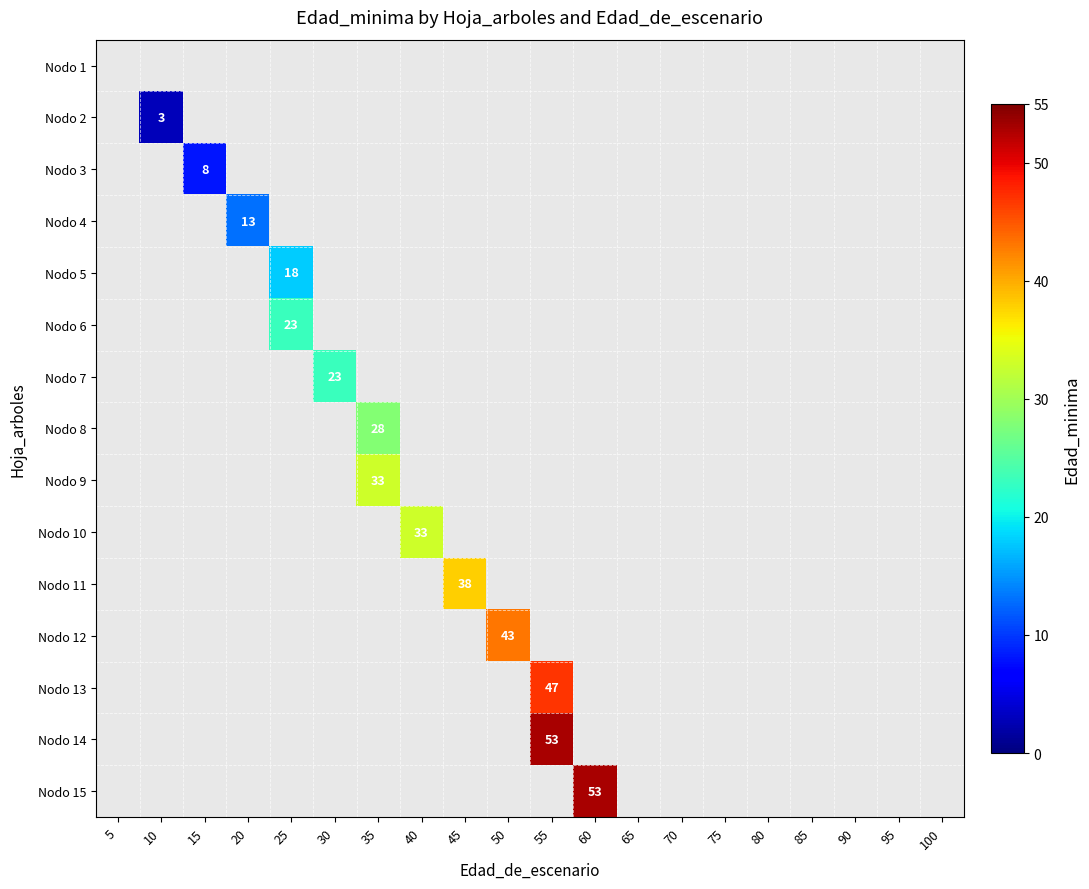

What is the maximum value shown in the chart?

53.0